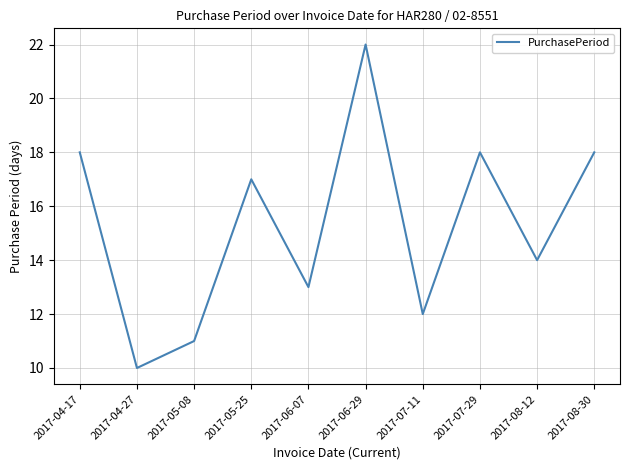

Reading left to right, what are all the values shown in this chart?

18	10	11	17	13	22	12	18	14	18